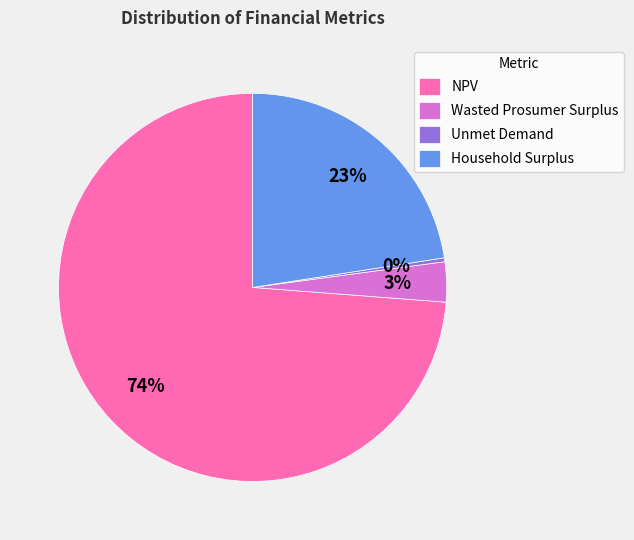

Do Unmet Demand and Household Surplus together represent more than half of the pie?

No